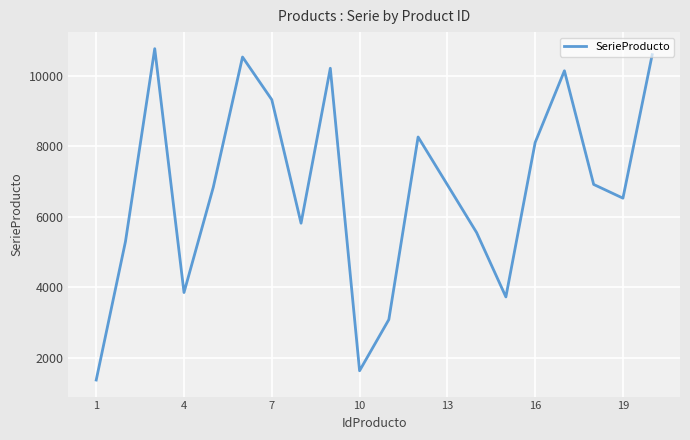

What is the maximum value shown in the chart?

10774